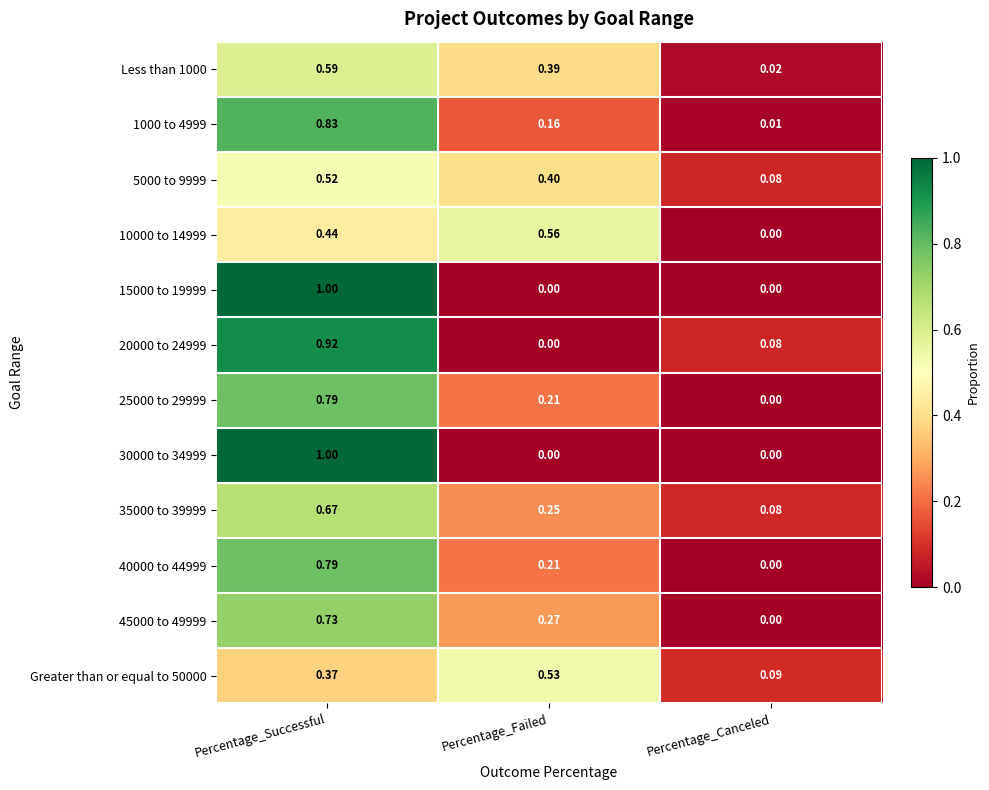

List the labels in order of Greater than or equal to 50000 value, largest first.

Percentage_Failed, Percentage_Successful, Percentage_Canceled